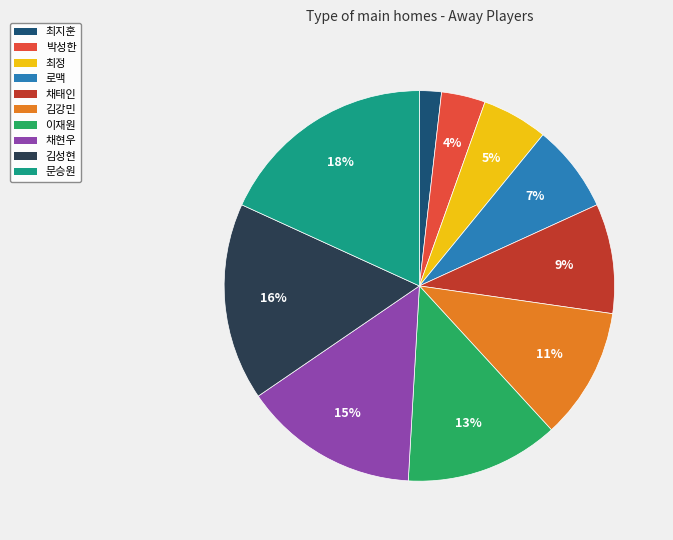

What percentage is the 김강민 slice, to the nearest percent?

11%